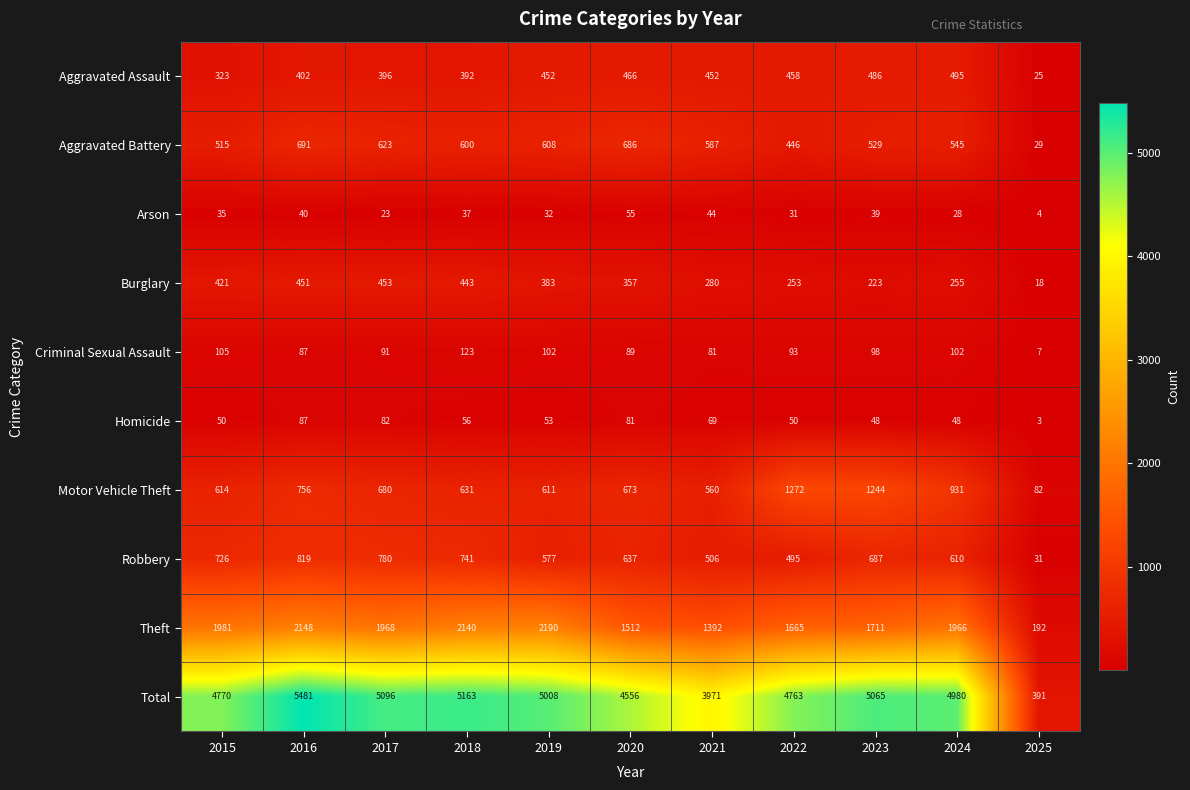

Count the number of data series in this chart.

10